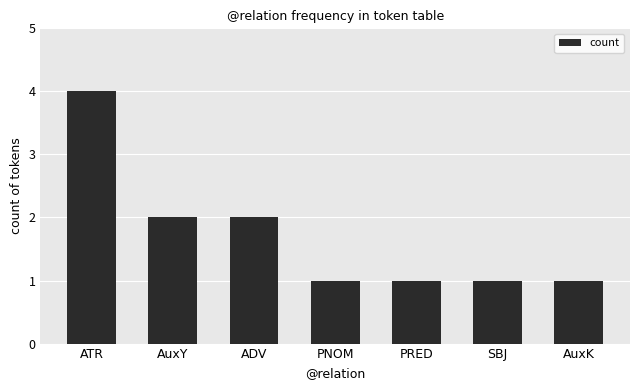

What is the value of the 3rd bar from the left?

2